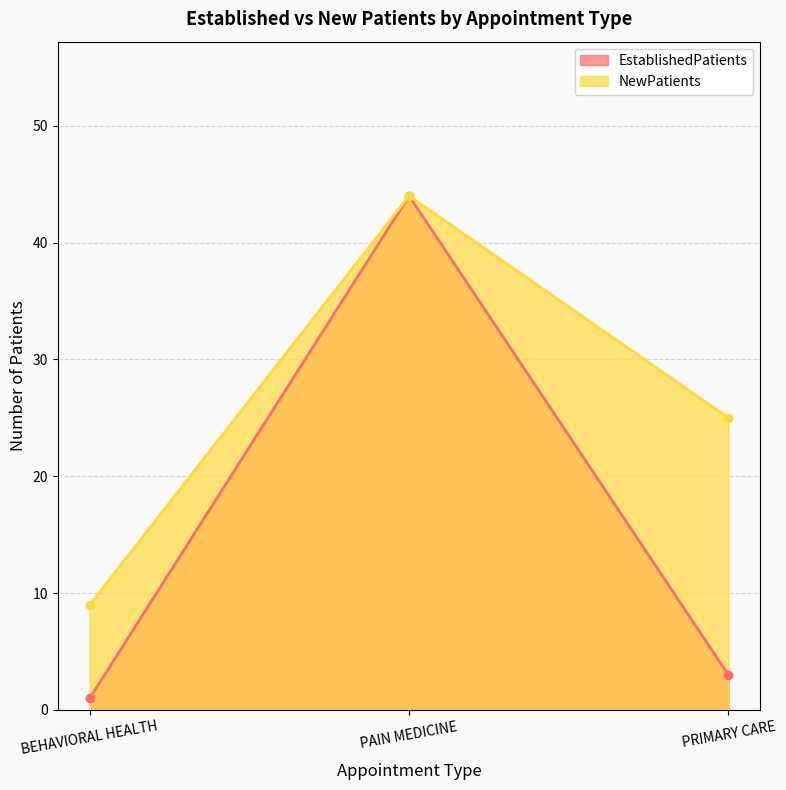

Is it true that EstablishedPatients equals 44 at PAIN MEDICINE?

True